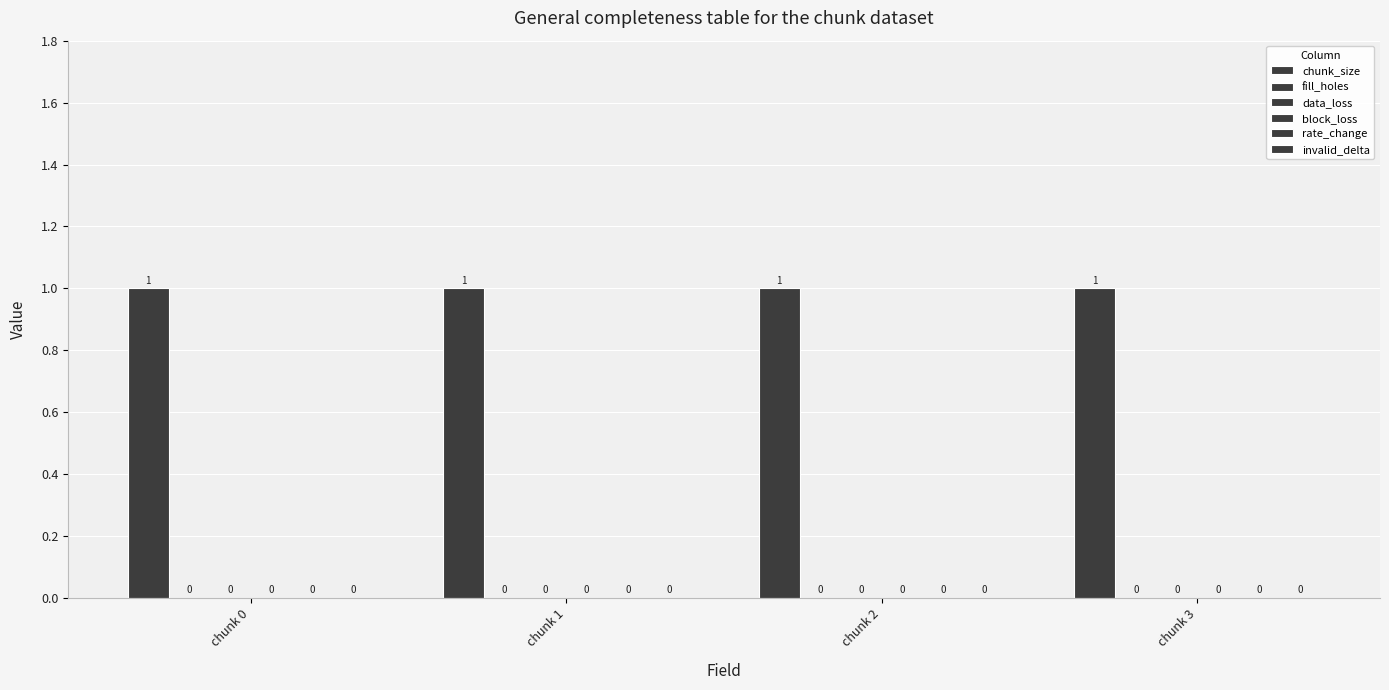

Which category has the highest value across all series?

chunk 0